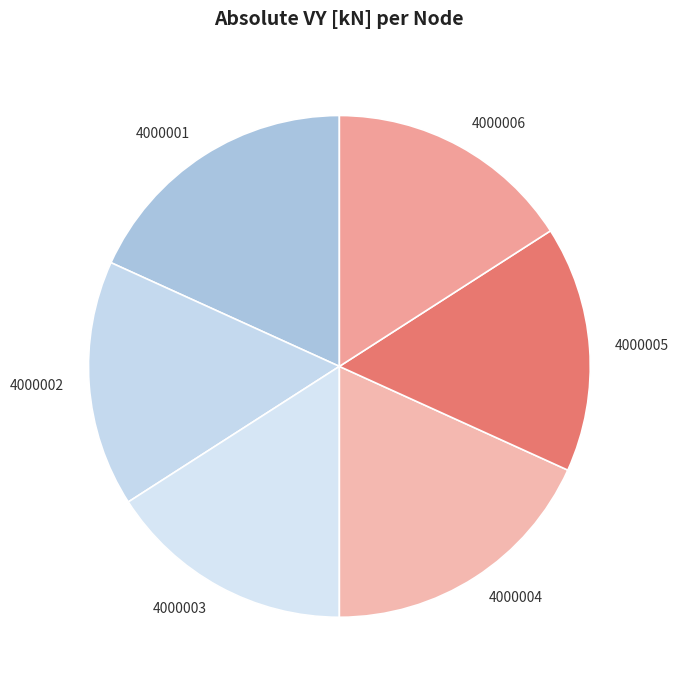

Combined, do 4000005 and 4000002 account for over 50%?

No